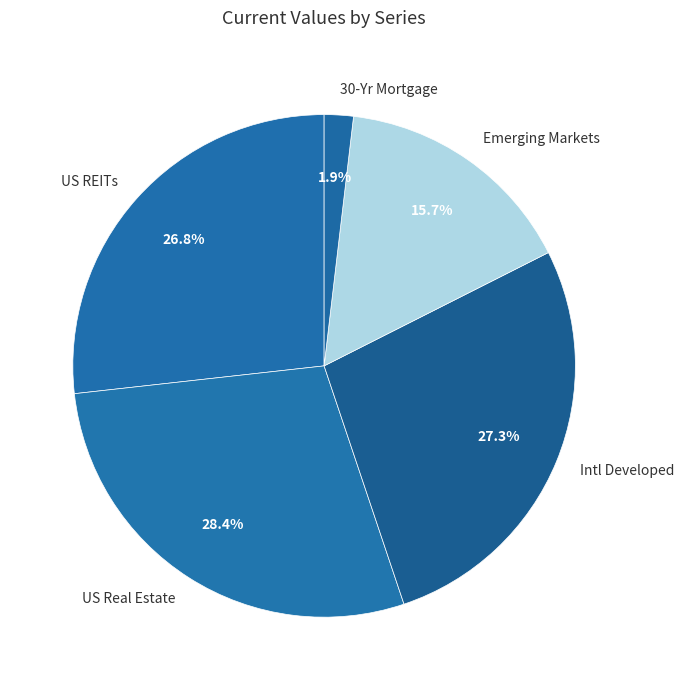

How many segments does this pie chart have?

5